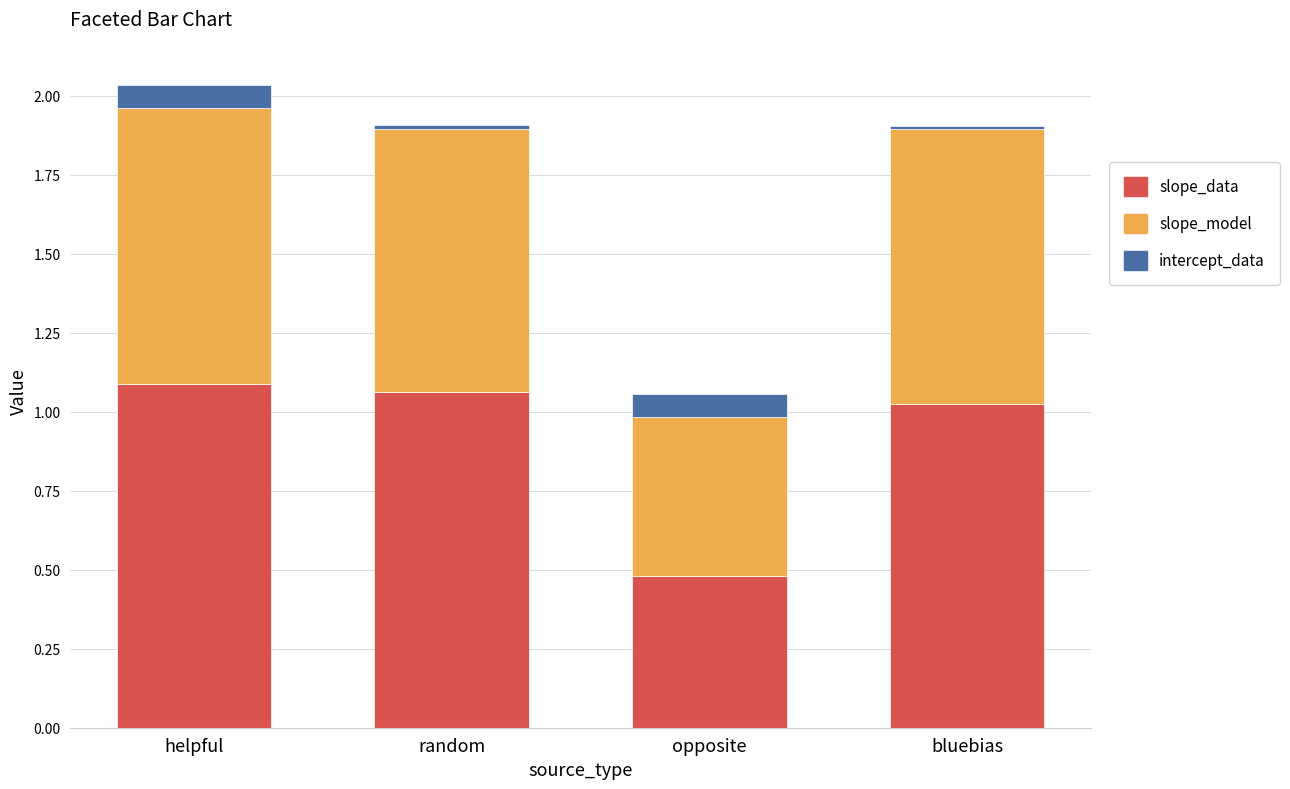

At which label does slope_data reach its minimum?

opposite